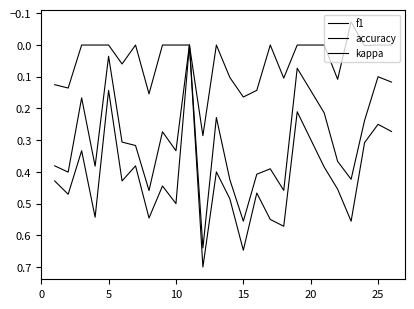

Is this an area chart (filled region under the line)?

No